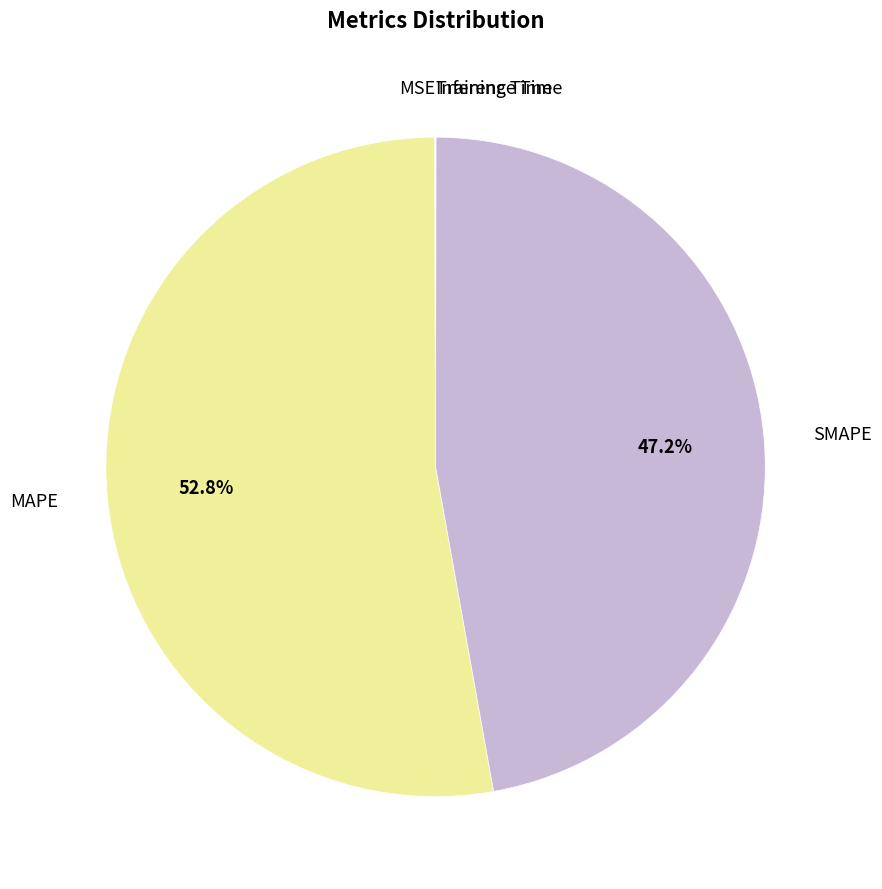

Which slice is the largest?

MAPE